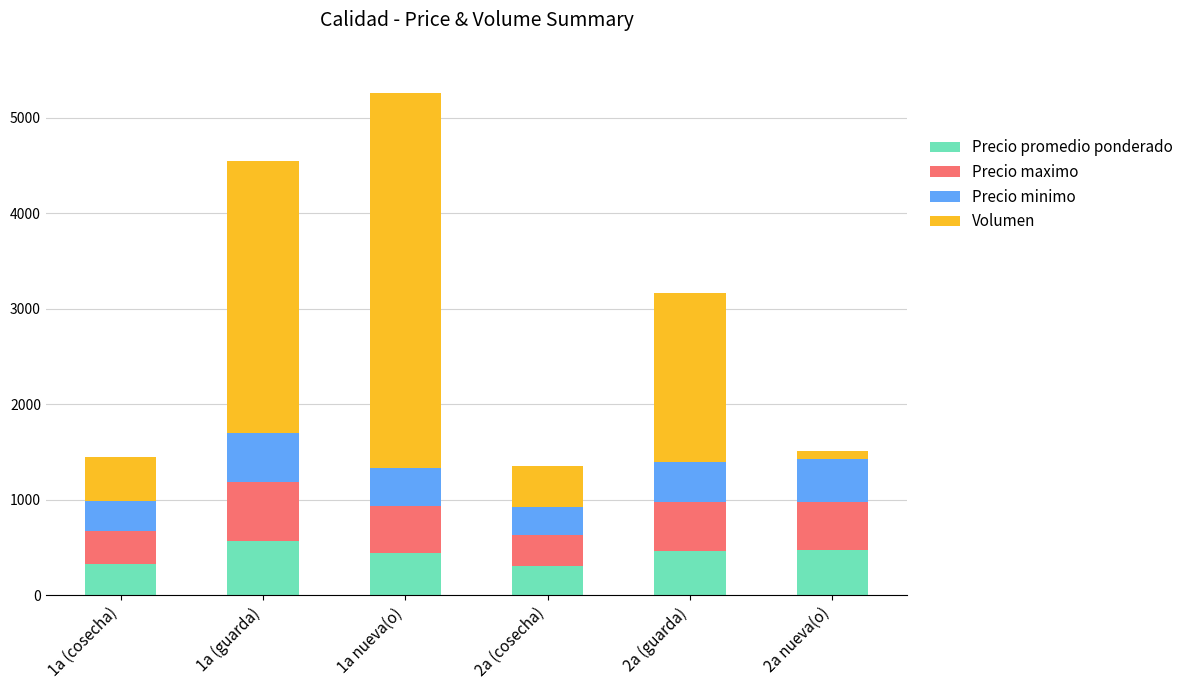

The value of Precio promedio ponderado at 1a nueva(o) is 751. True or false?

False